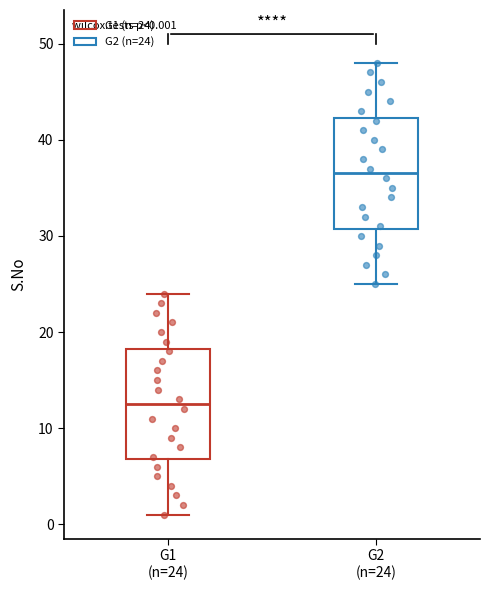

Which box's median line is the highest?

G2 (n=24)